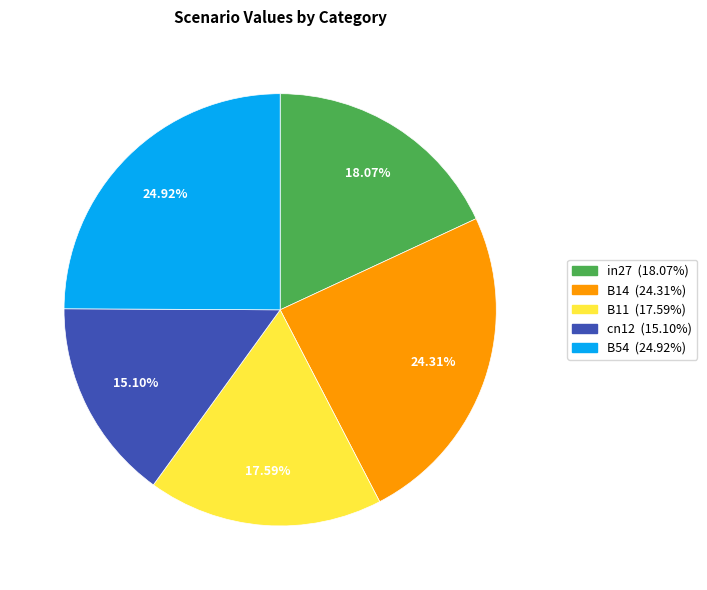

Combined, do in27 and B54 account for over 50%?

No